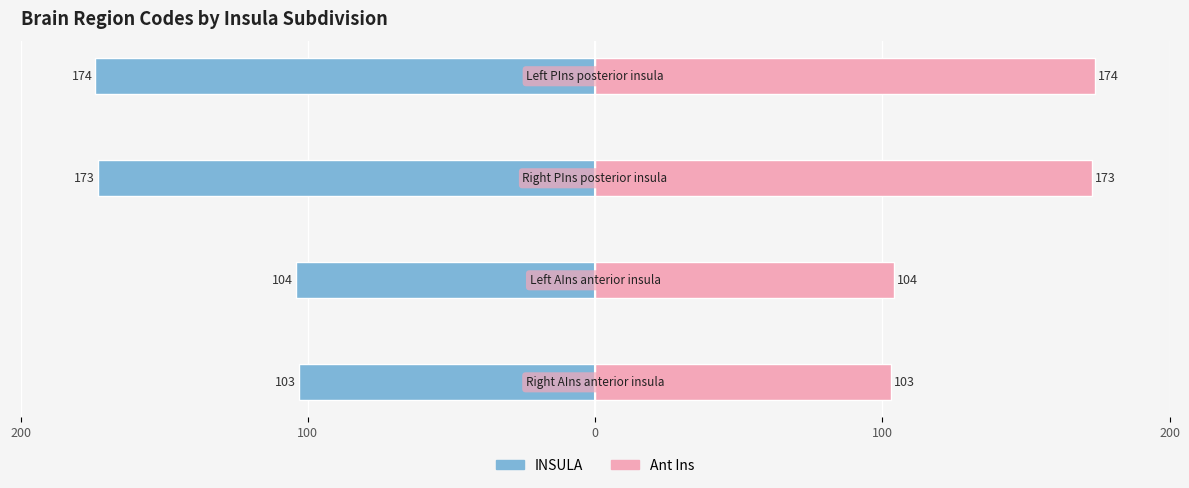

What are all the series names shown in the legend?

INSULA, Ant Ins